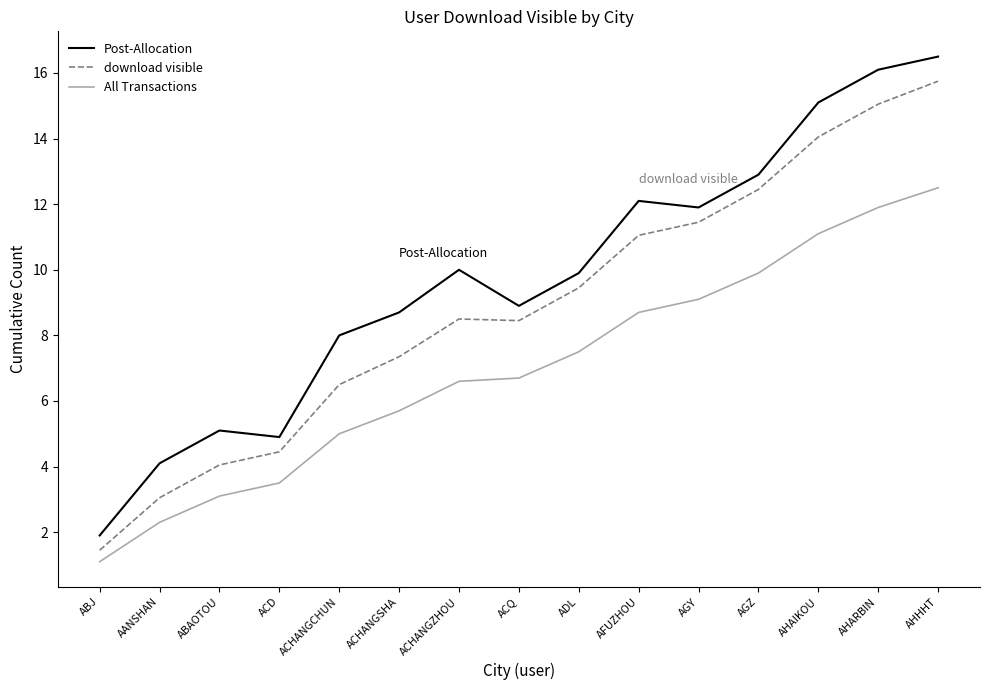

What value does the All Transactions series have at ACD?

3.5